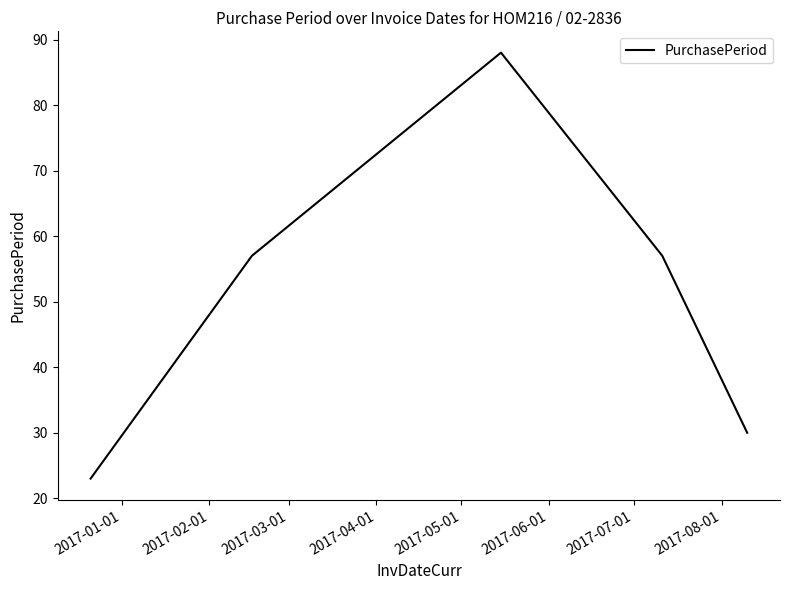

True or false: there are more than 1 points higher than both neighbors.

False